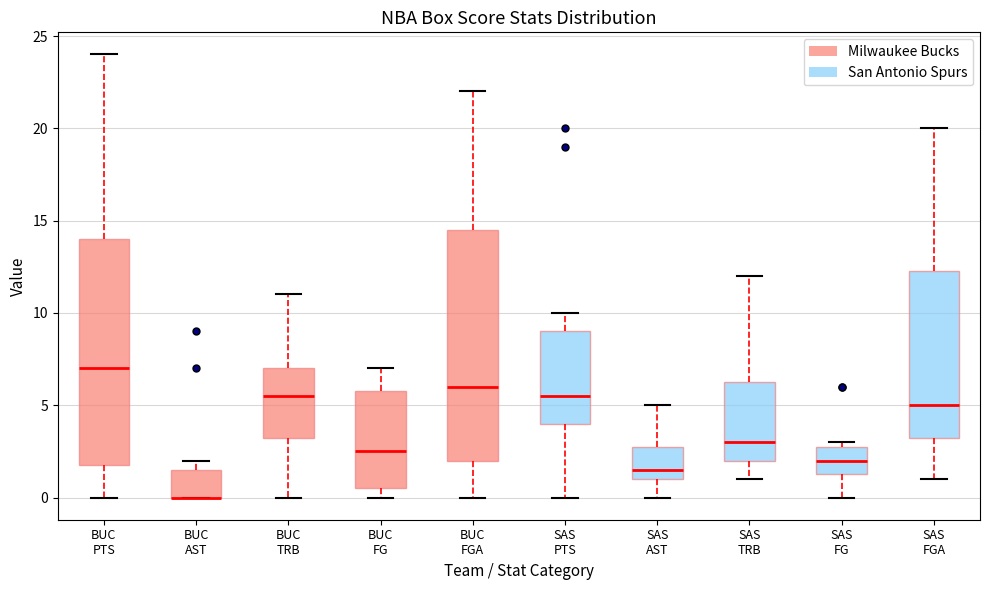

Where is the lower edge of the box for SAS FG on the y-axis? The values are not printed on the chart, so give them approximately, as read against the axis.

1.5